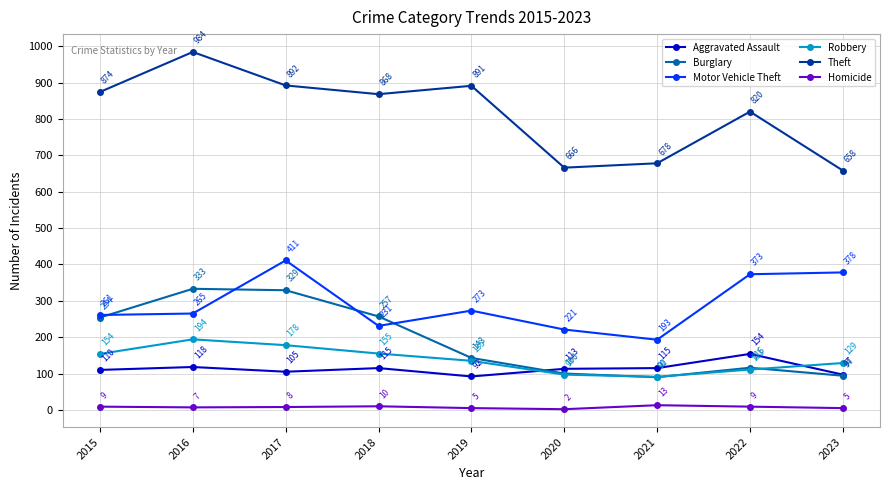

Which series has the widest spread of values?

Theft